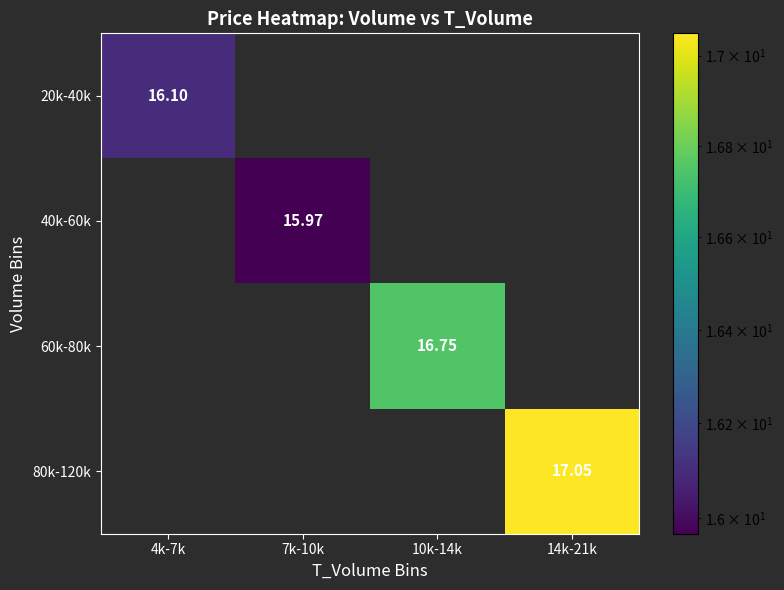

Is the value of 20k-40k at 4k-7k greater than the value of 80k-120k at 14k-21k?

No